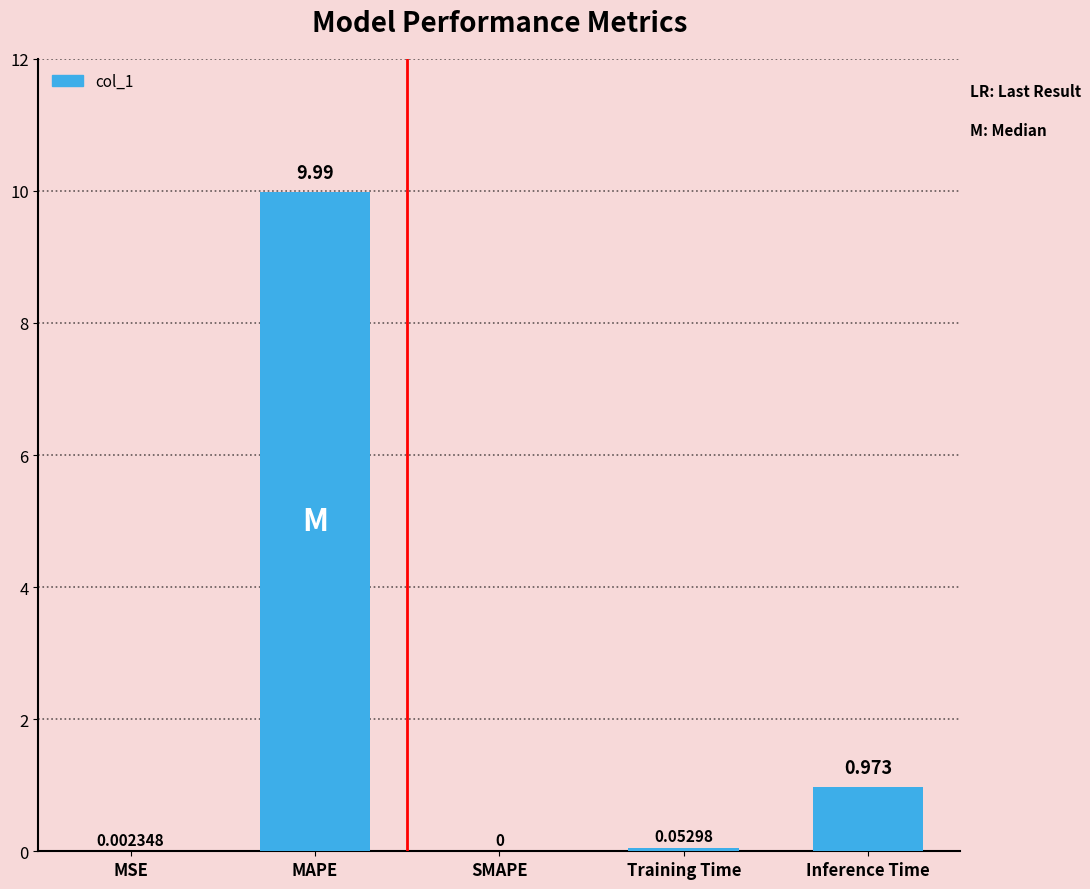

Where is the data nearest to the value 4?

Inference Time